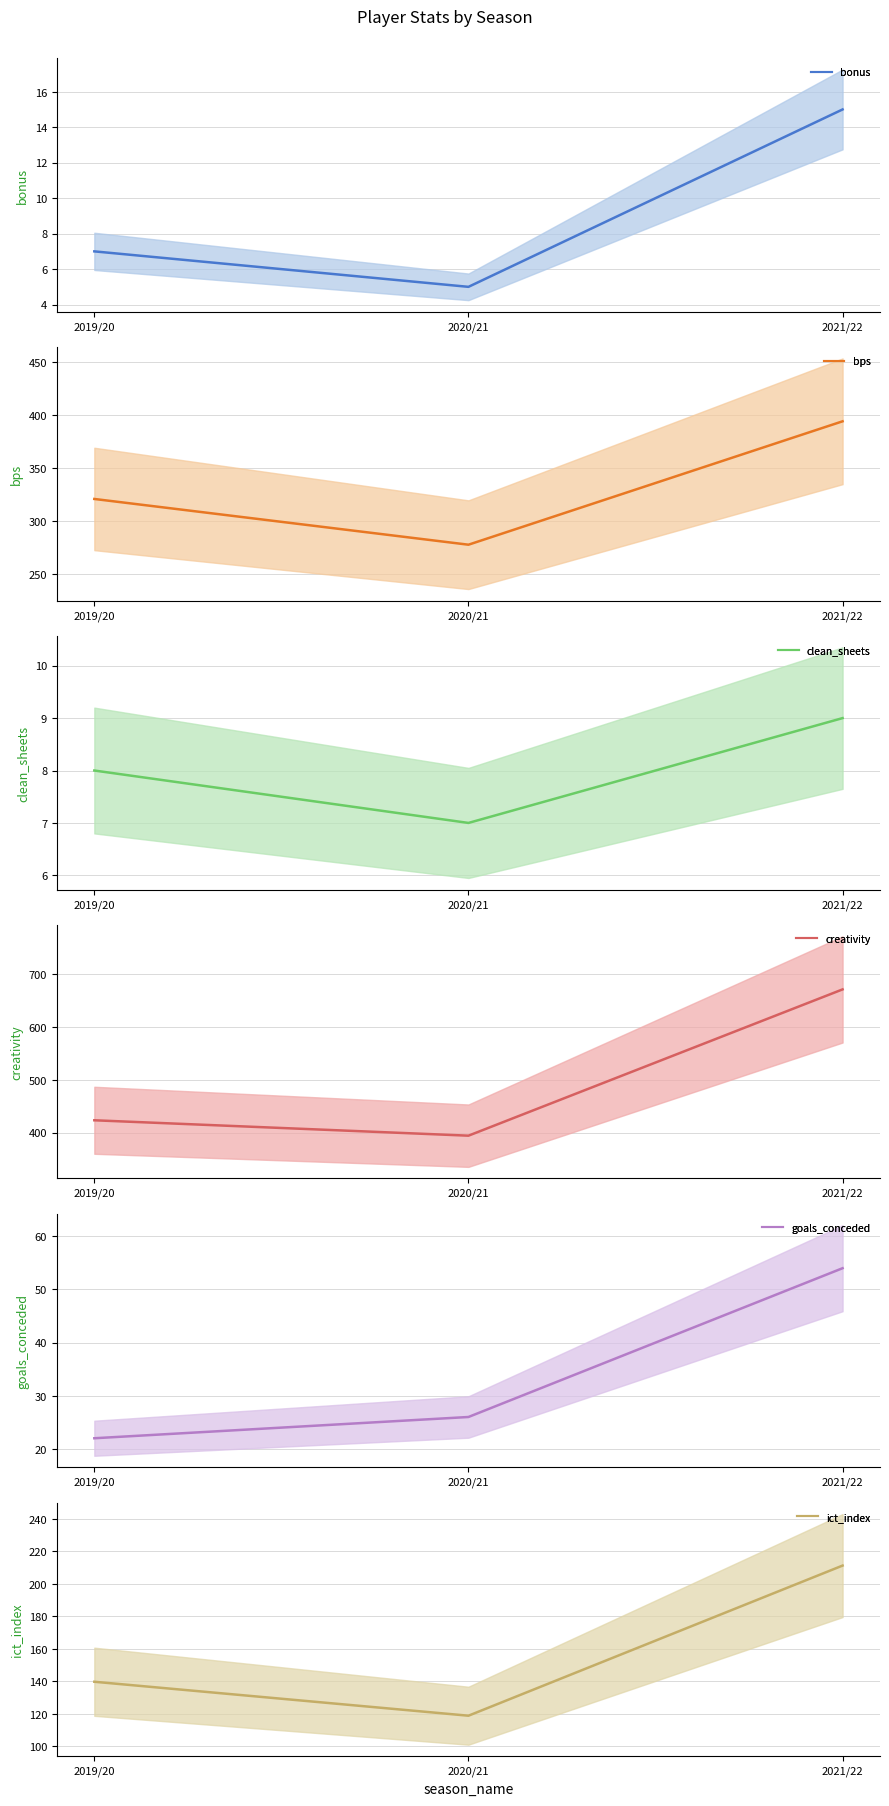

Rank the series by their maximum value, from highest to lowest.

creativity, bps, ict_index, goals_conceded, bonus, clean_sheets